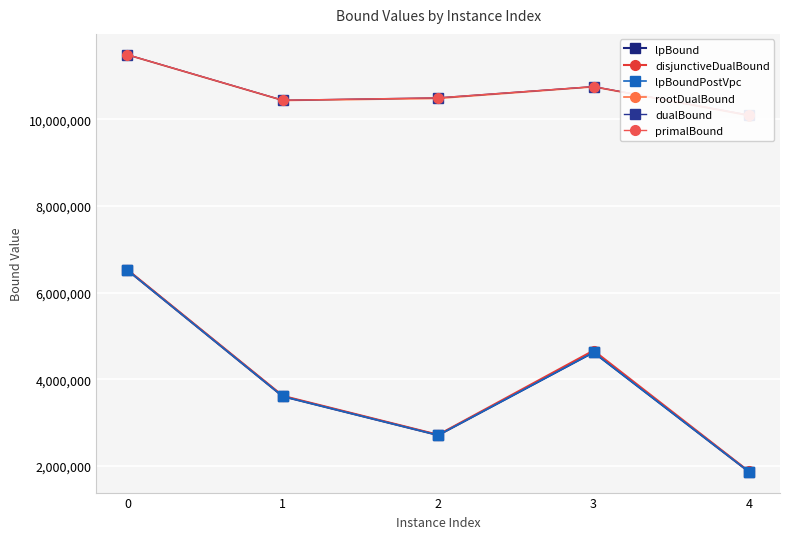

Rank the categories by lpBound value from lowest to highest.

4, 2, 1, 3, 0